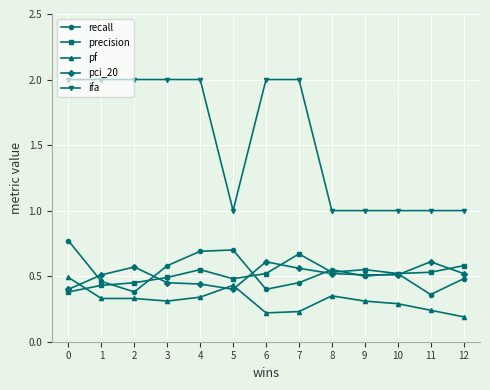

Does the chart display data point markers on the line(s)?

Yes